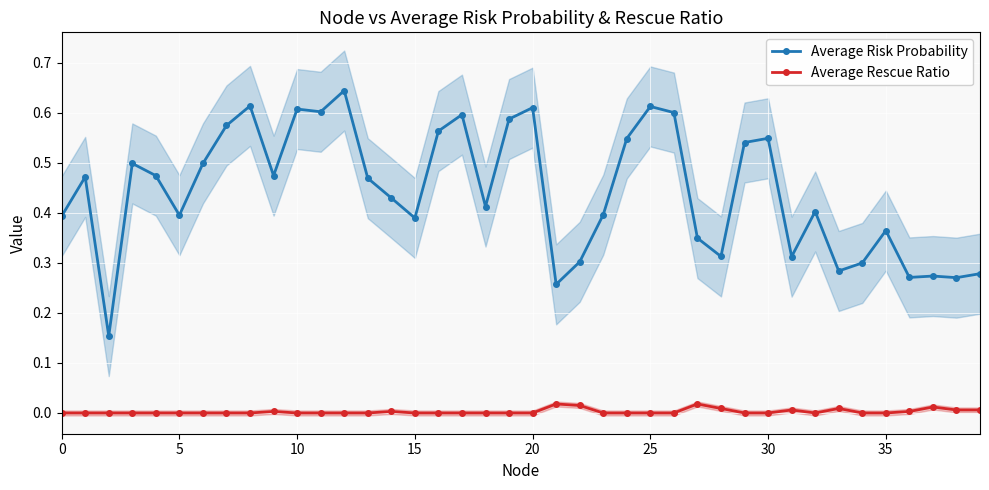

How many values in Average Rescue Ratio are above zero?

13